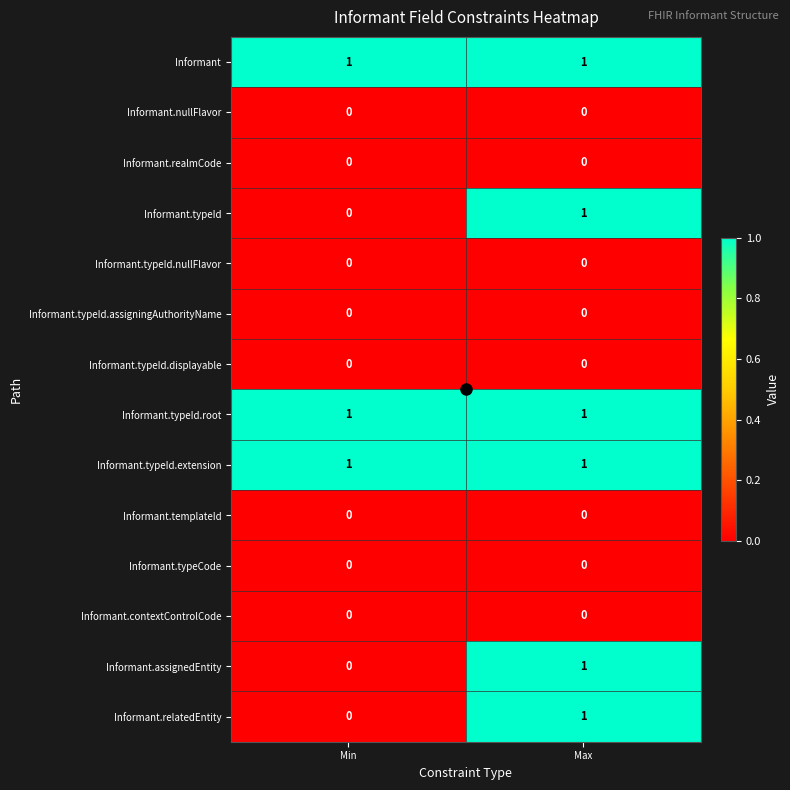

Which category has the lowest value in the Informant.relatedEntity series?

Min